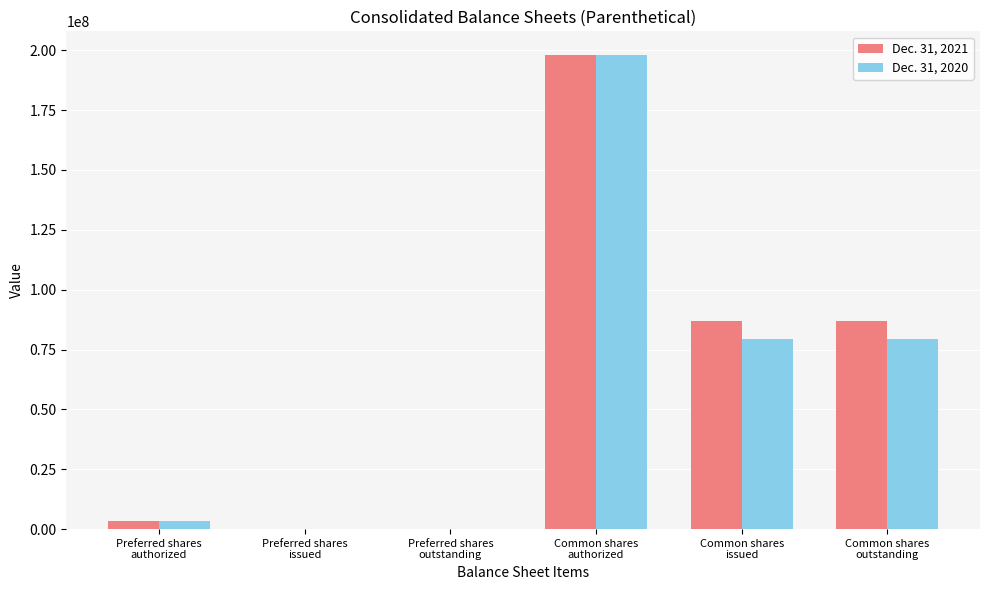

At which category is the sum across all series the highest?

Common shares
authorized